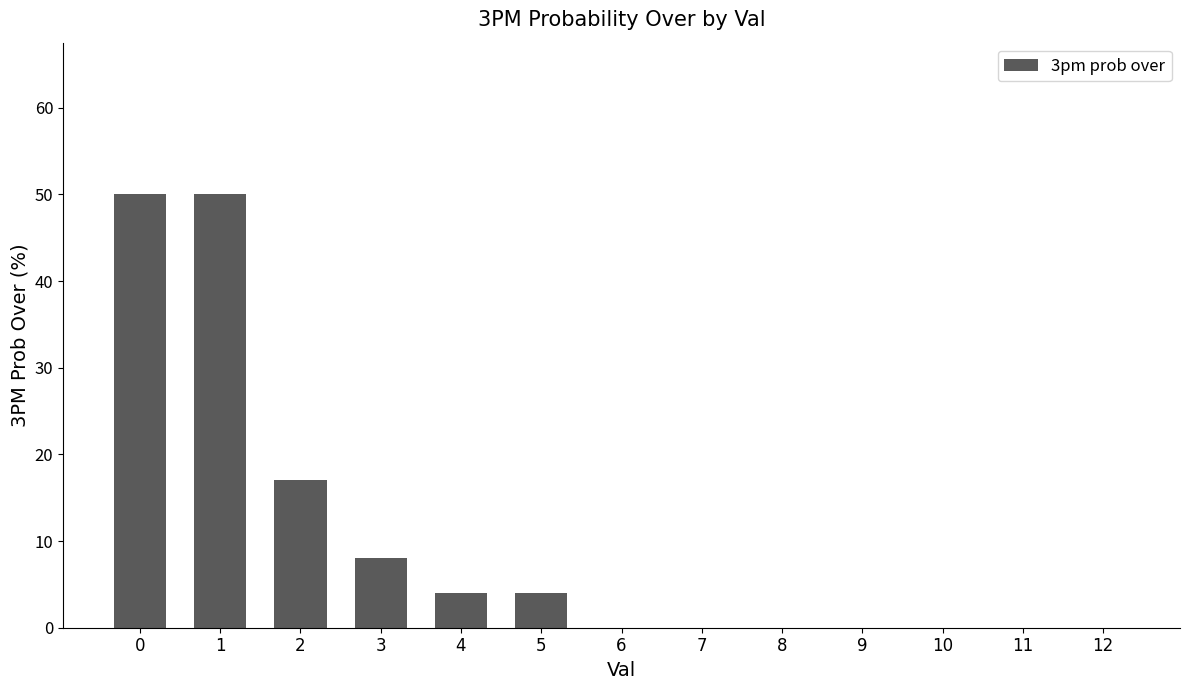

How many categories are shown in the chart?

13